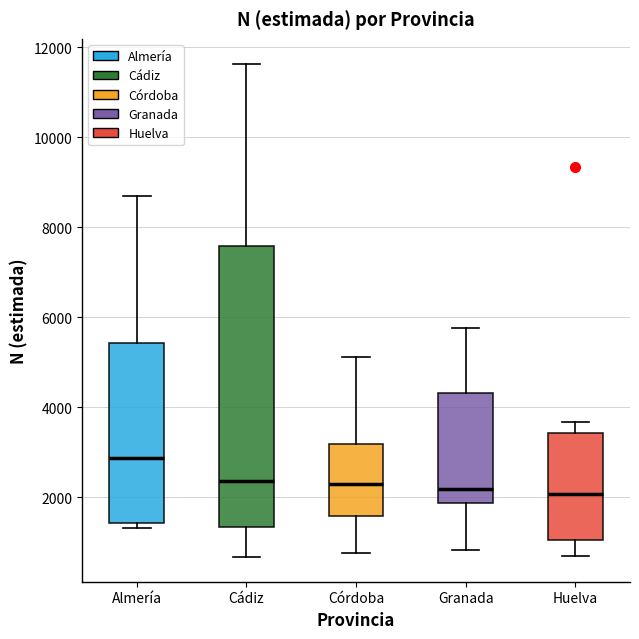

Reading left to right, read every box against the y-axis: the position of its median line, the range the box covers, and the ends of its whiskers. The values are not printed on the chart, so give them approximately, as read against the axis.

Almería: median 2800, box 1400 to 5400, whiskers 1400 (just below the box's lower edge) to 8800
Cádiz: median 2400, box 1400 to 7600, whiskers 600 to 11600
Córdoba: median 2200, box 1600 to 3200, whiskers 800 to 5200
Granada: median 2200, box 1800 to 4400, whiskers 800 to 5800
Huelva: median 2000, box 1000 to 3400, whiskers 600 to 3600